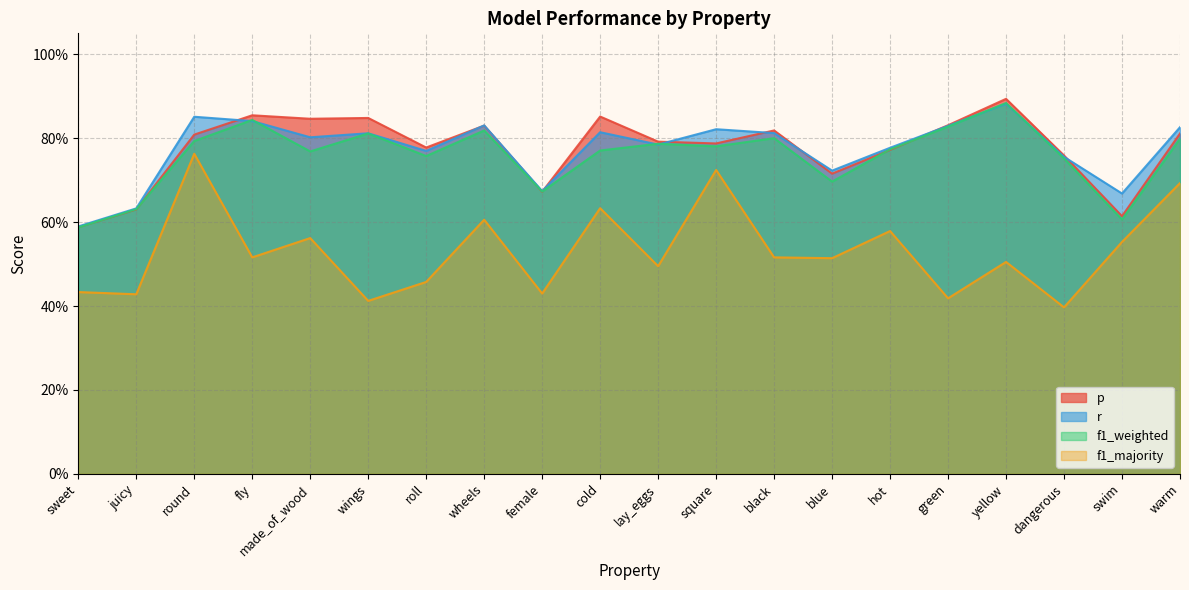

After their last crossing, which series has the higher values: f1_weighted or p?

p